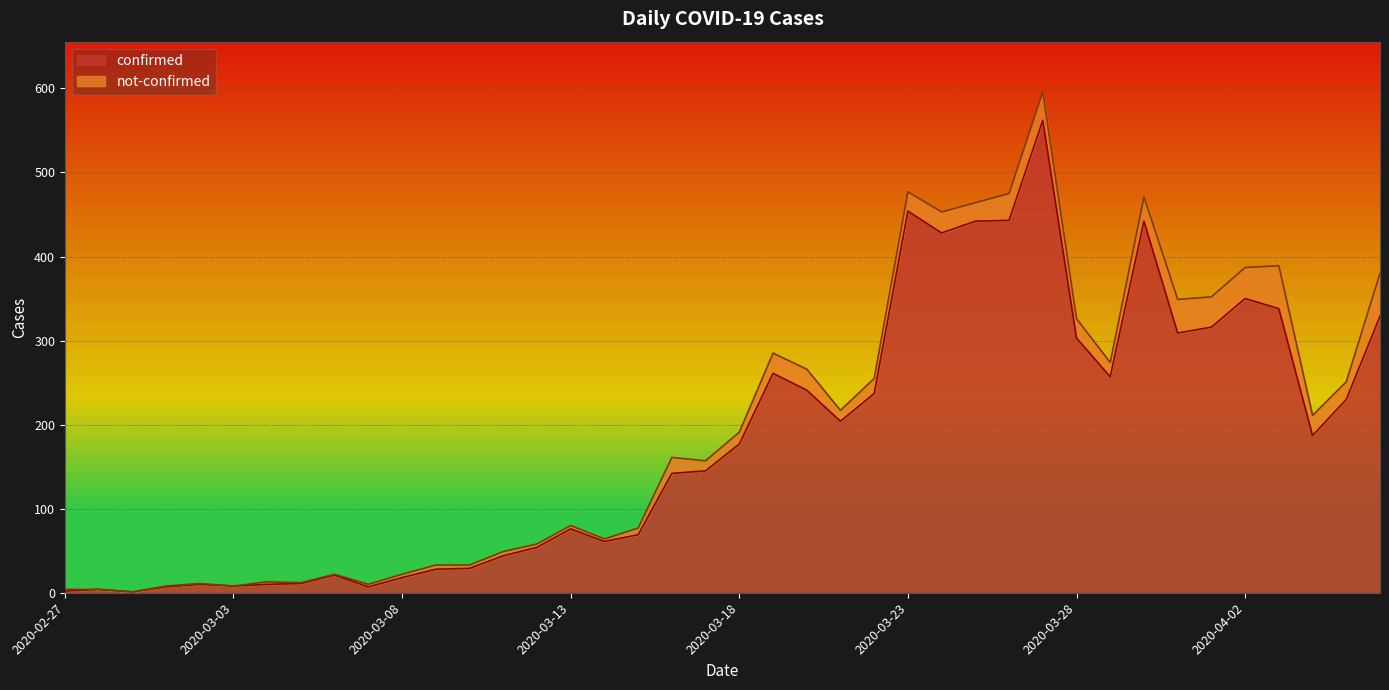

What is the greatest value displayed?

562